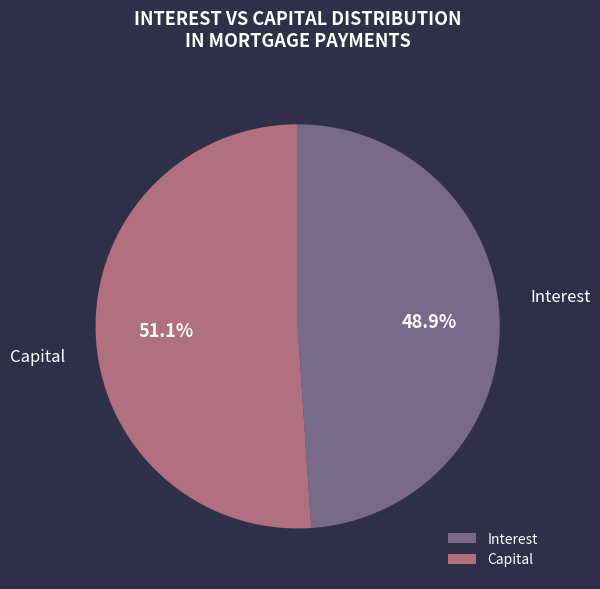

Rank the categories by value from highest to lowest.

Capital, Interest